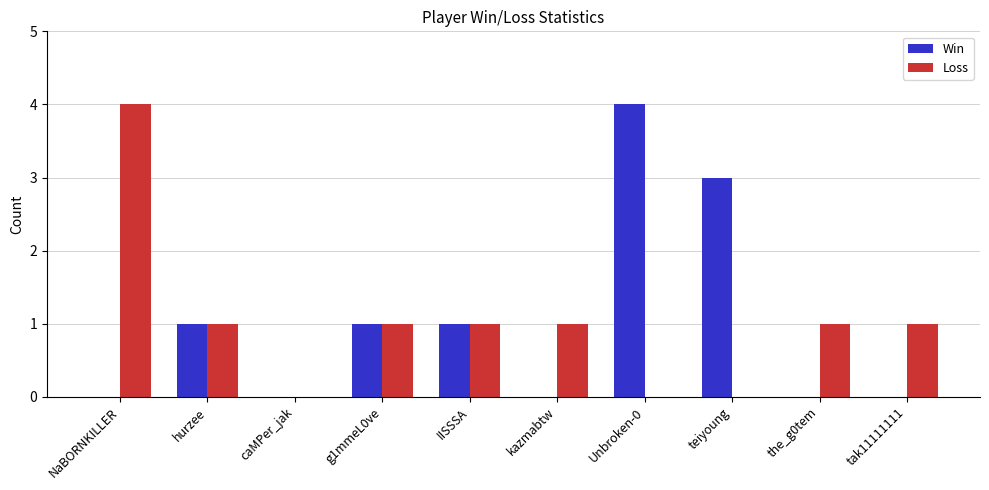

At which label does Win reach its peak?

Unbroken-0